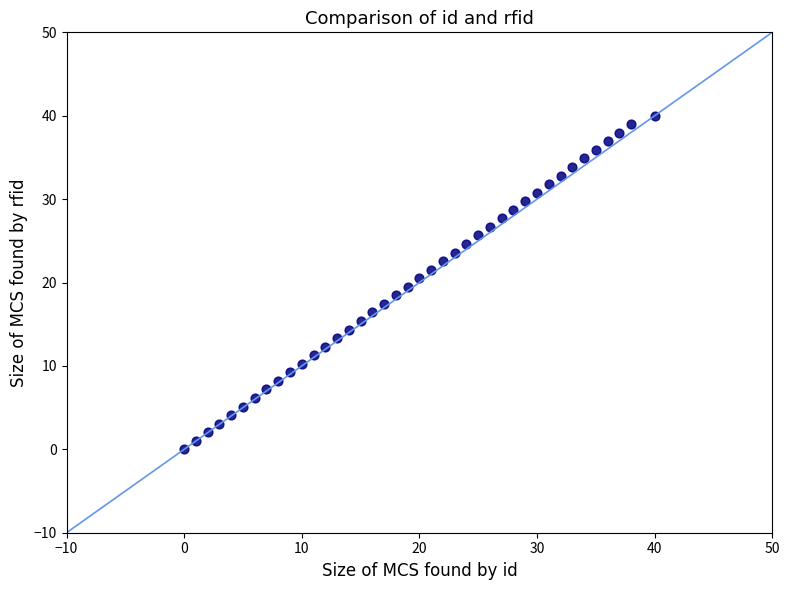

What is the range of Y values (max minus min)?

40.0